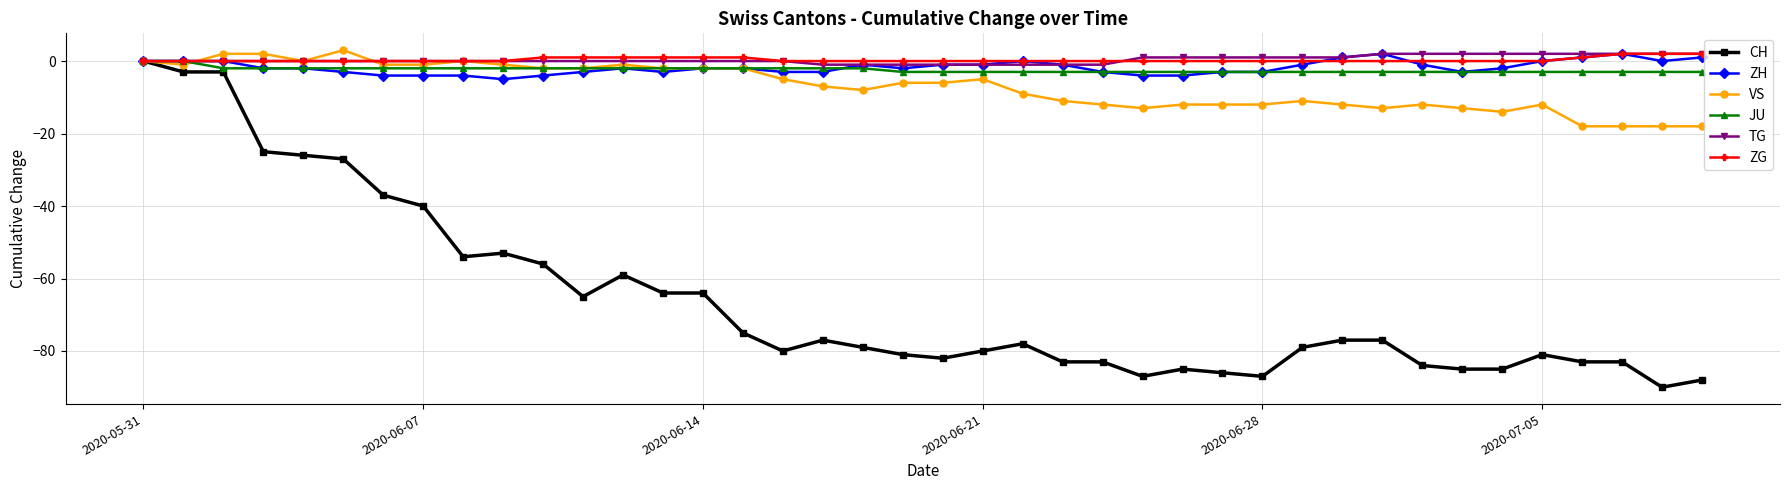

Which series has the widest spread of values?

CH